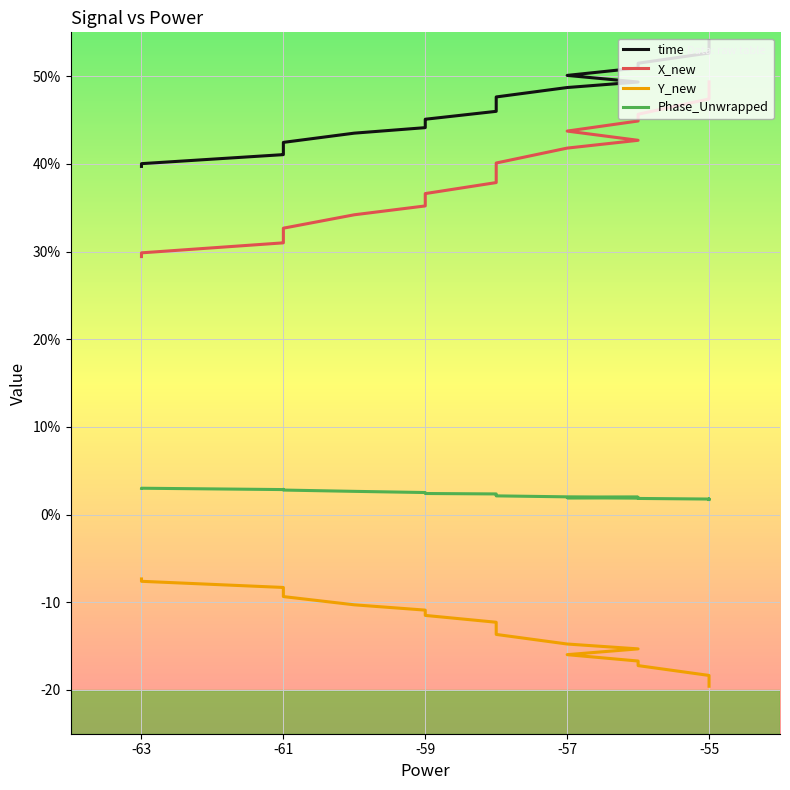

True or false: X_new and Phase_Unwrapped intersect in this chart.

False